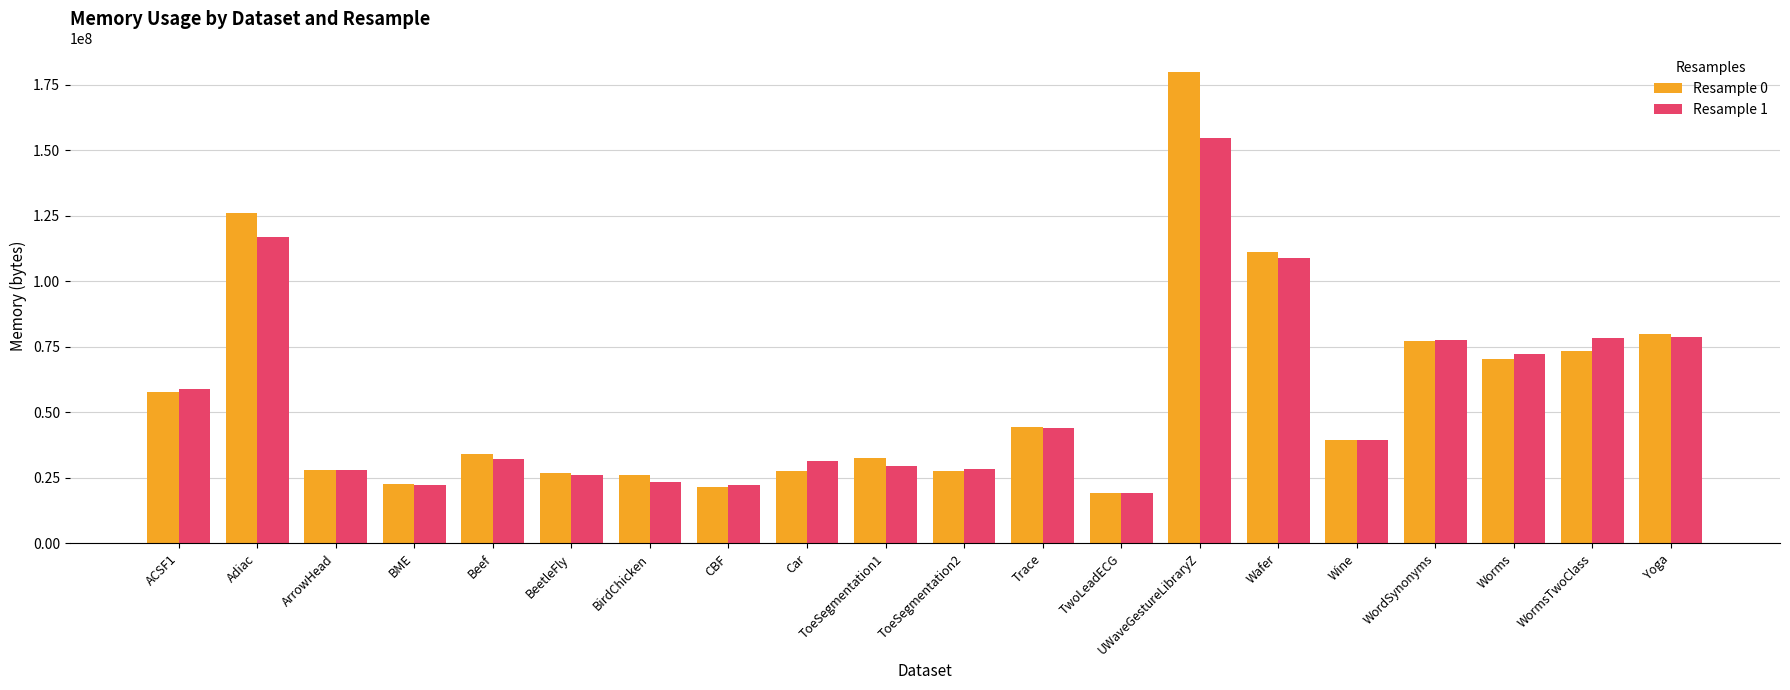

True or false: Resample 1 has a value of 29653912 at CBF.

False